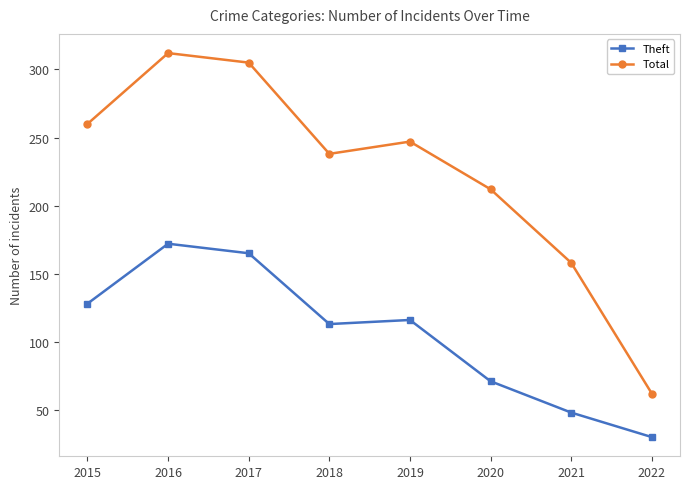

Which label corresponds to the largest value in the chart?

2016